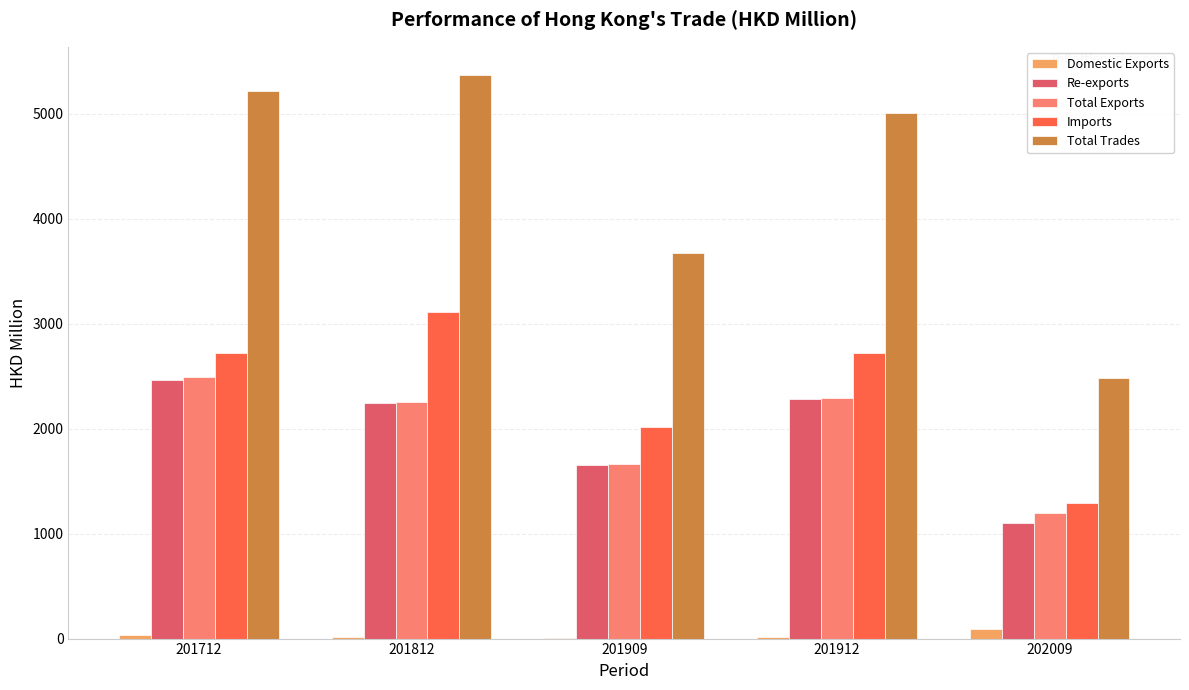

What is the approximate value of Total Exports at 201812?

2255.2